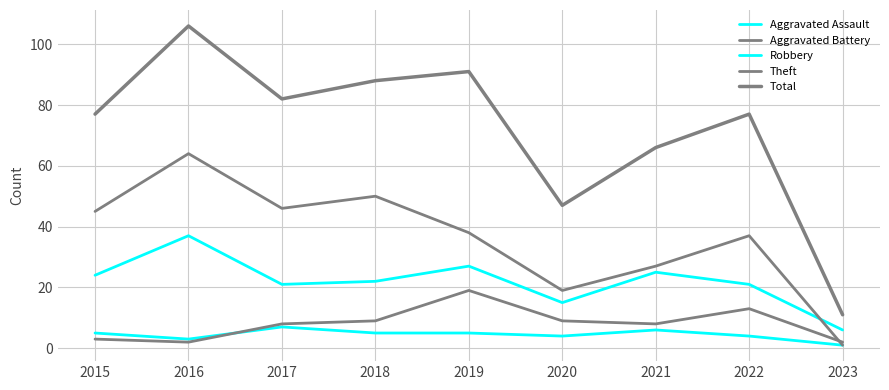

What is the difference between the Aggravated Battery values at 2022 and 2018?

4